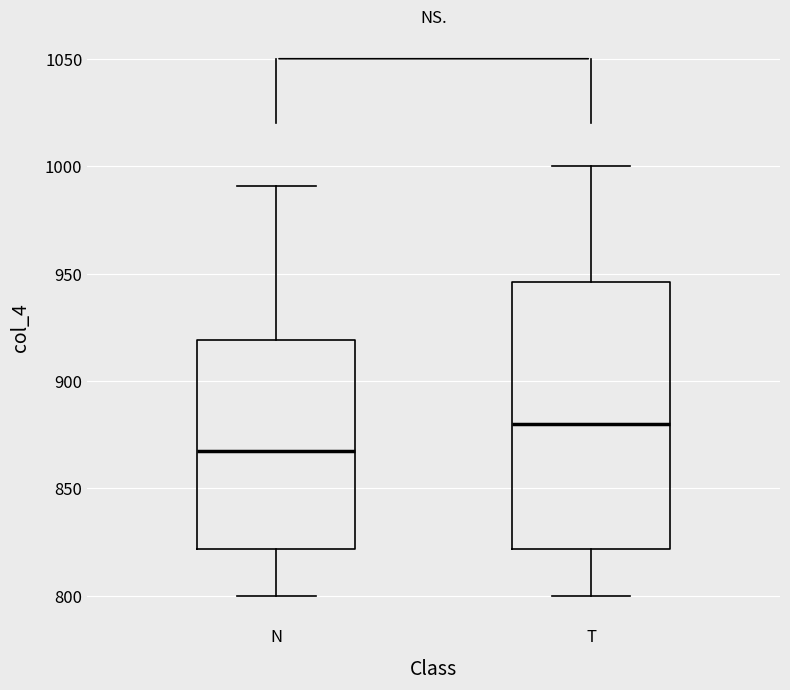

Which box's median line is the highest?

T